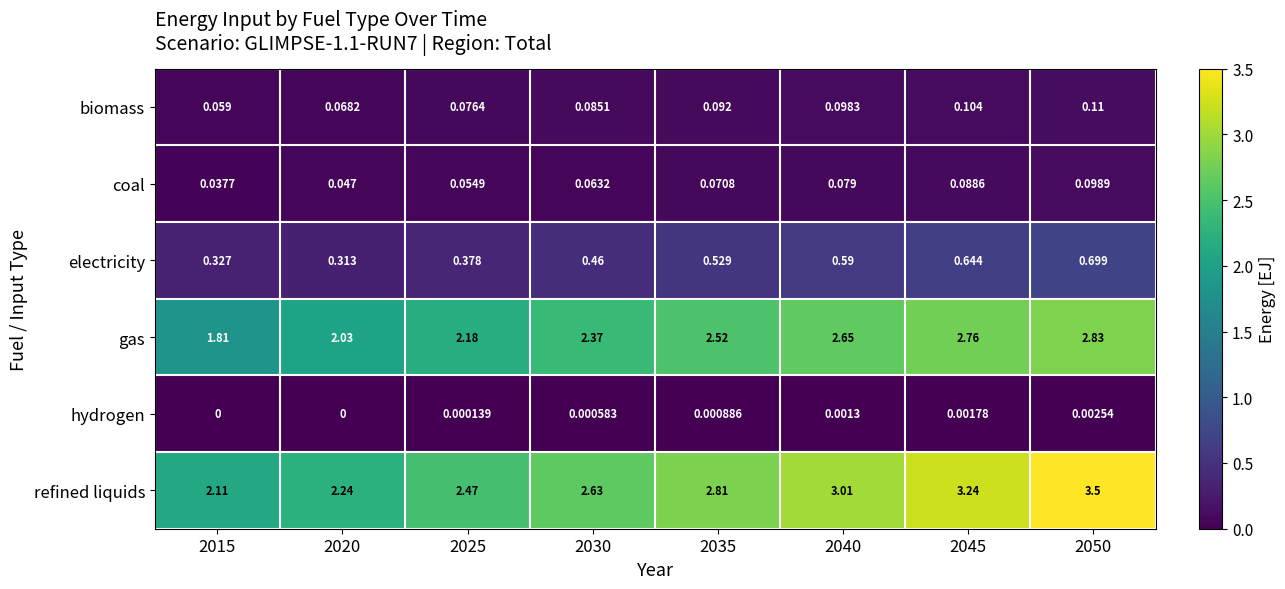

Between 2025 and 2040, which series saw the biggest shift?

refined liquids